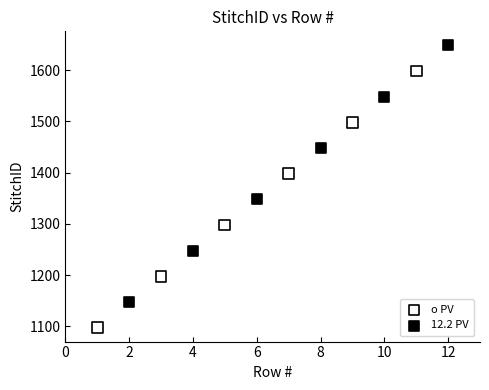

What are all the series names shown in the legend?

o PV, 12.2 PV